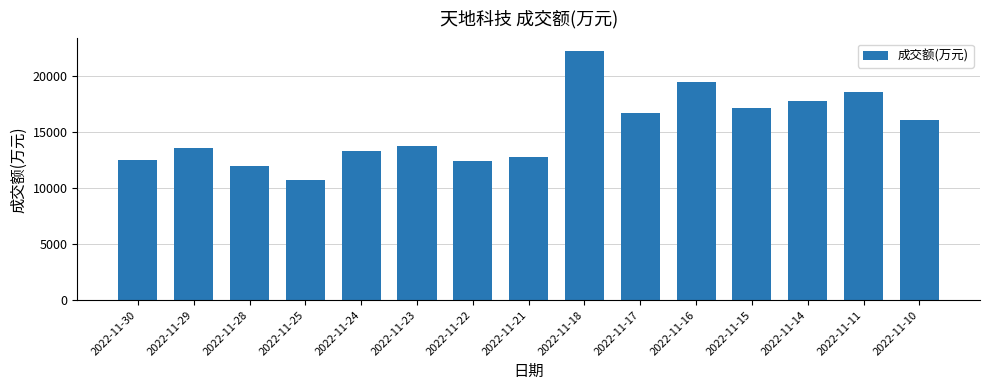

What is the difference between the values at 2022-11-30 and 2022-11-29?

1057